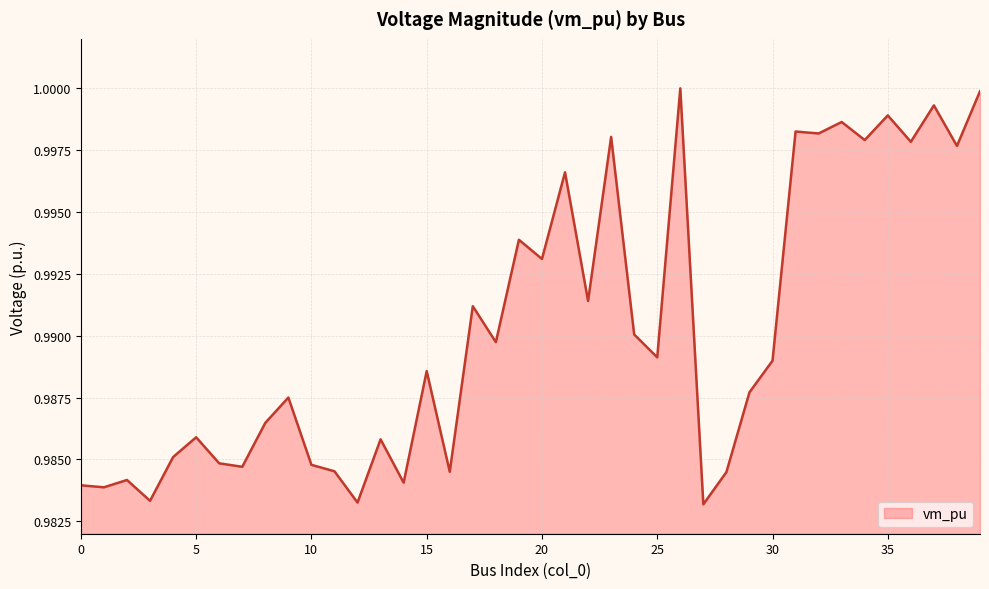

Reading left to right, transcribe all the data shown in this chart.

0=1.0	1=1.0	2=1.0	3=1.0	4=1.0	5=1.0	6=1.0	7=1.0	8=1.0	9=1.0	10=1.0	11=1.0	12=1.0	13=1.0	14=1.0	15=1.0	16=1.0	17=1.0	18=1.0	19=1.0	20=1.0	21=1.0	22=1.0	23=1.0	24=1.0	25=1.0	26=1.0	27=1.0	28=1.0	29=1.0	30=1.0	31=1.0	32=1.0	33=1.0	34=1.0	35=1.0	36=1.0	37=1.0	38=1.0	39=1.0